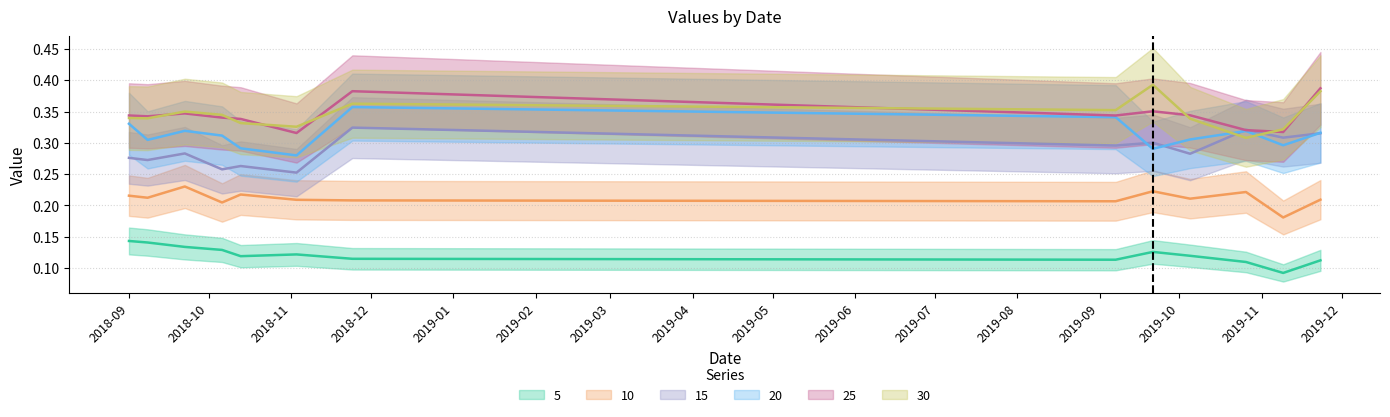

True or false: 10 and 25 cross at least once.

False